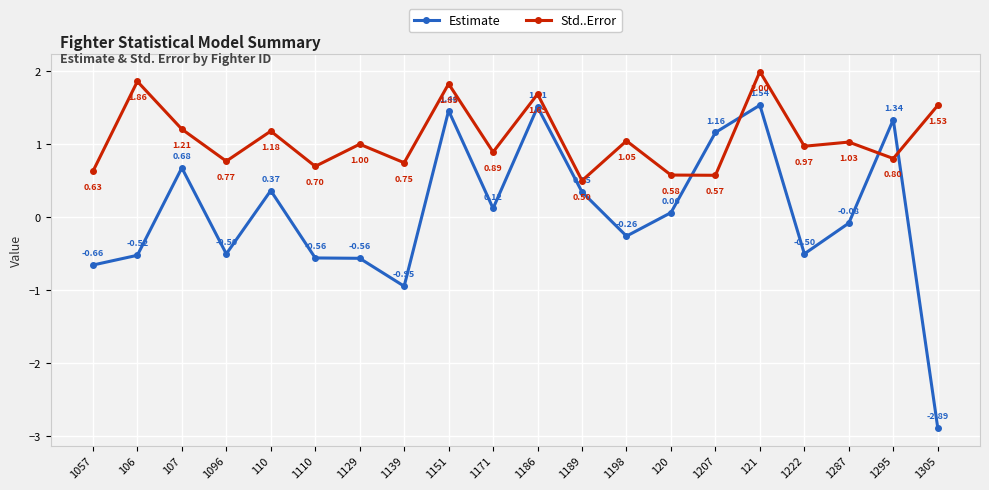

Is the value of Std..Error at 1129 greater than the value of Estimate at 1305?

Yes